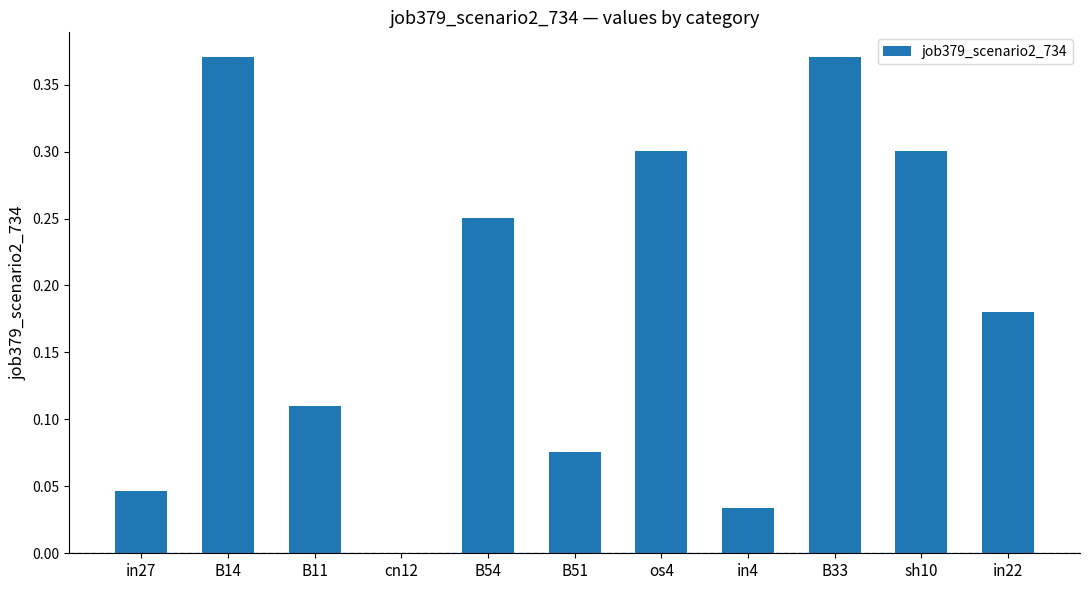

What is the change in value from in27 to B11?

+0.1